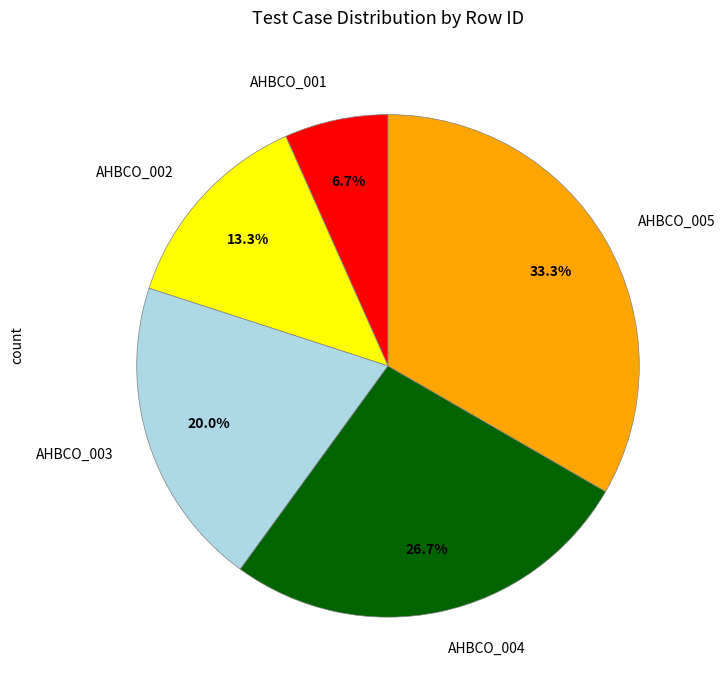

Is it true that AHBCO_005 is 33% of the pie?

True